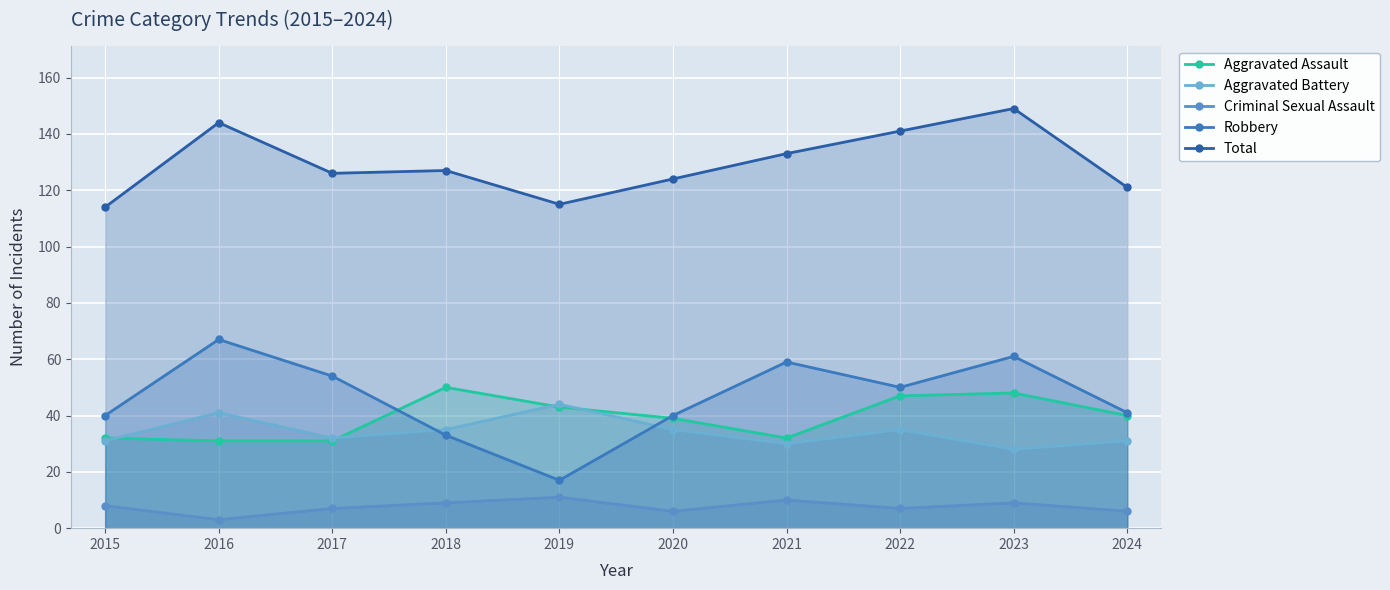

The Aggravated Battery series shows 32 at 2017. True or false?

True